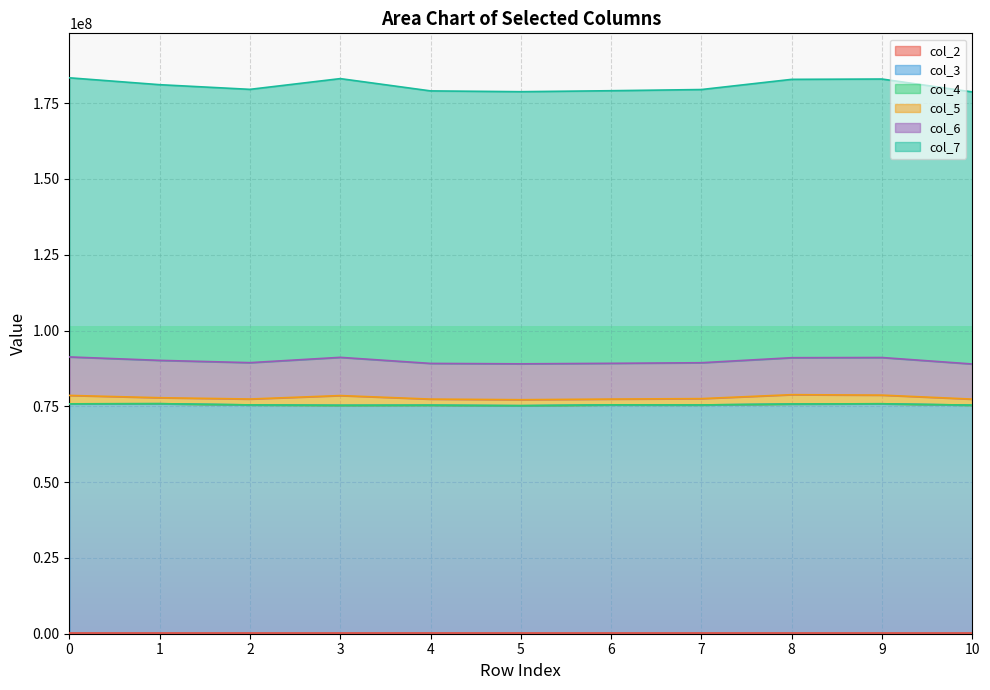

Is the value of col_7 at 1 greater than the value of col_3 at 10?

Yes